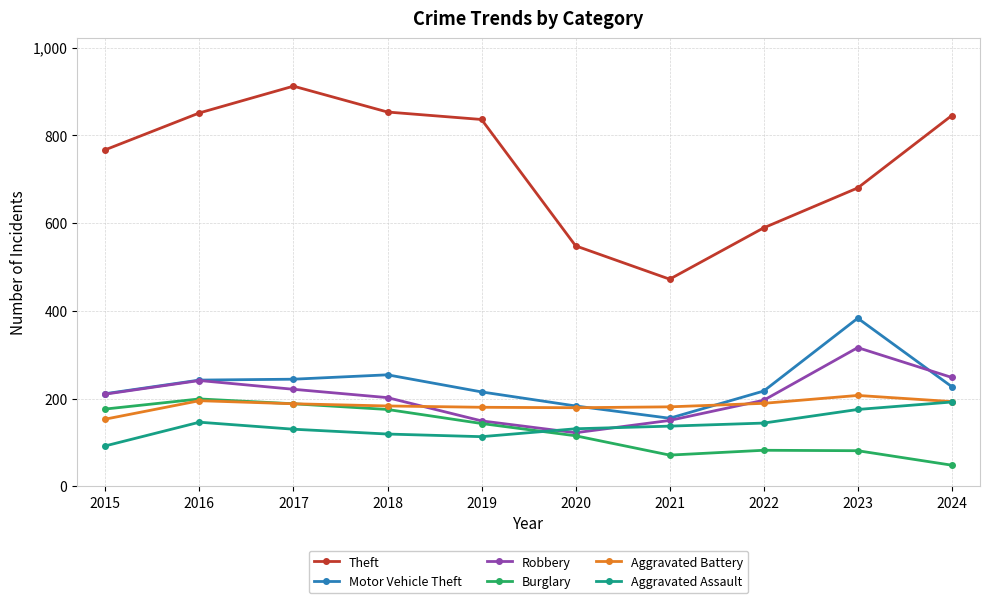

What are all the series names shown in the legend?

Theft, Motor Vehicle Theft, Robbery, Burglary, Aggravated Battery, Aggravated Assault